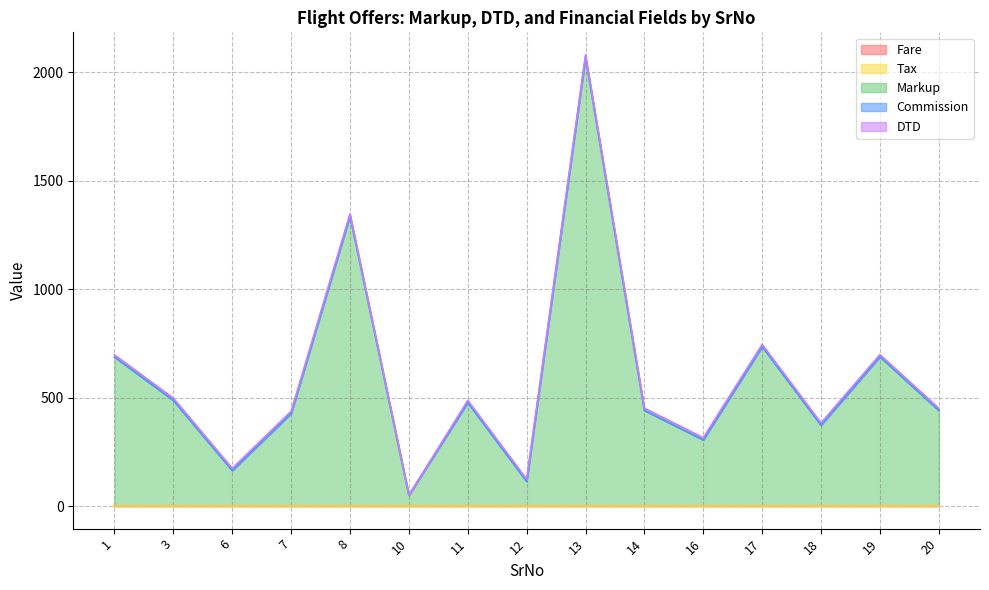

Is it true that DTD equals 10 at 6?

True